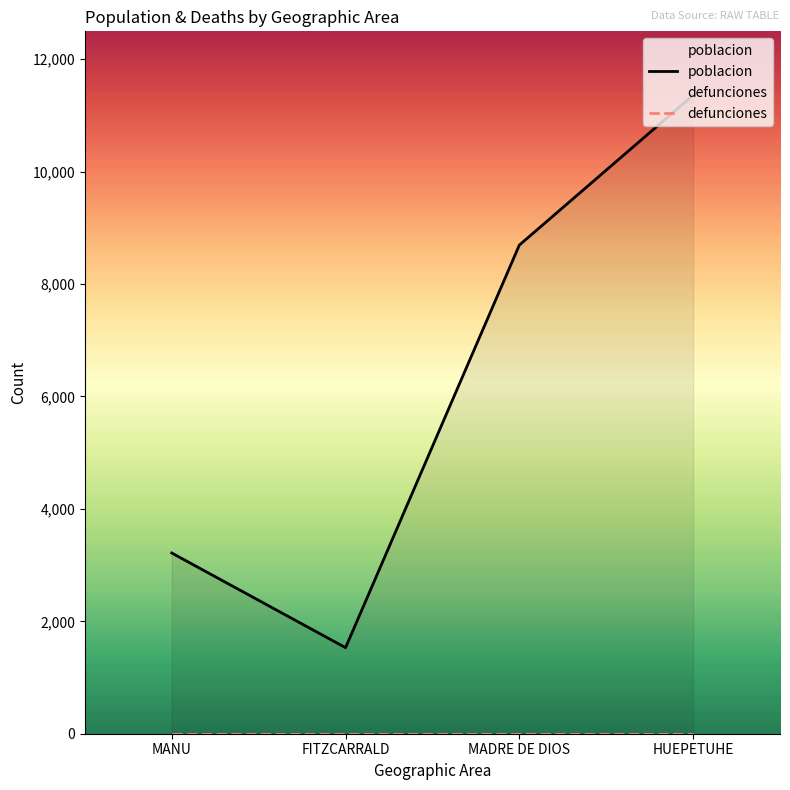

Reading left to right, what are all the values shown in this chart?

poblacion: 3215	1531	8694	11361
defunciones: 0	0	0	0